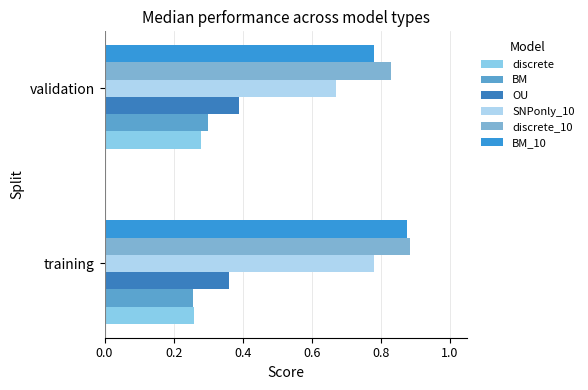

What is the difference between the maximum and minimum values in the discrete_10 series?

0.1